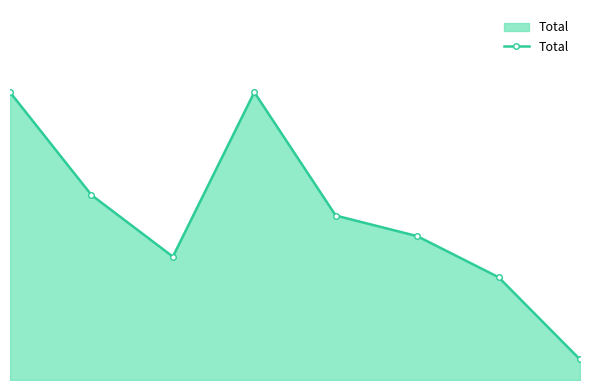

What is the difference between the second highest and second lowest values?

9